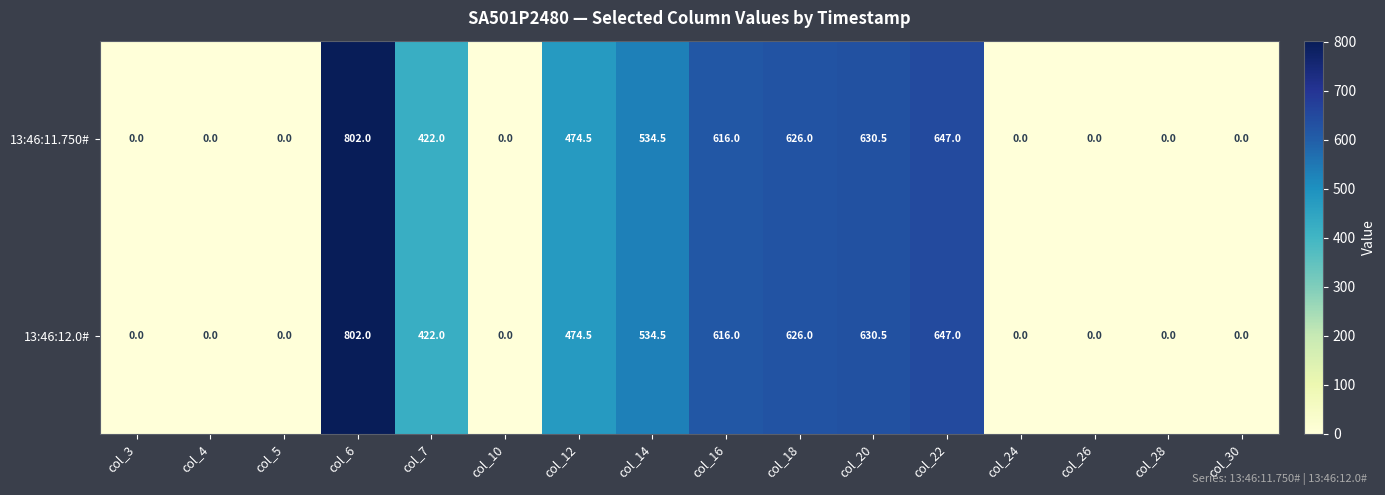

At how many categories does at least one series exceed 311?

8